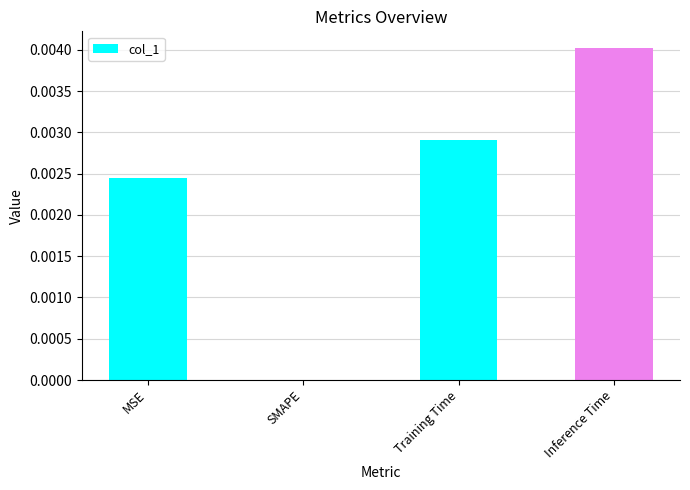

True or false: the data shows 0.0 at Inference Time.

True